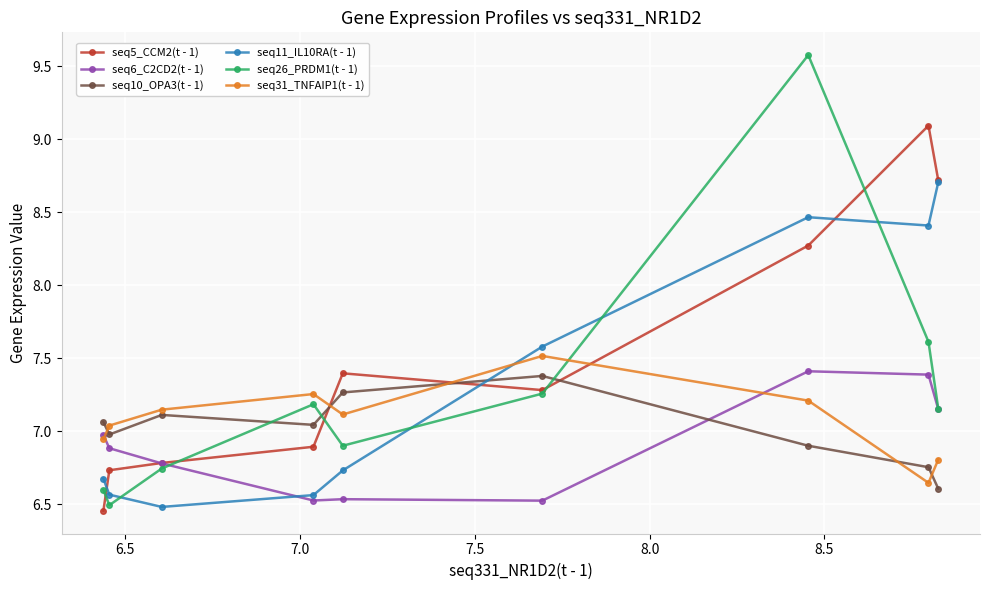

Which series has the largest total across all categories?

seq5_CCM2(t - 1)